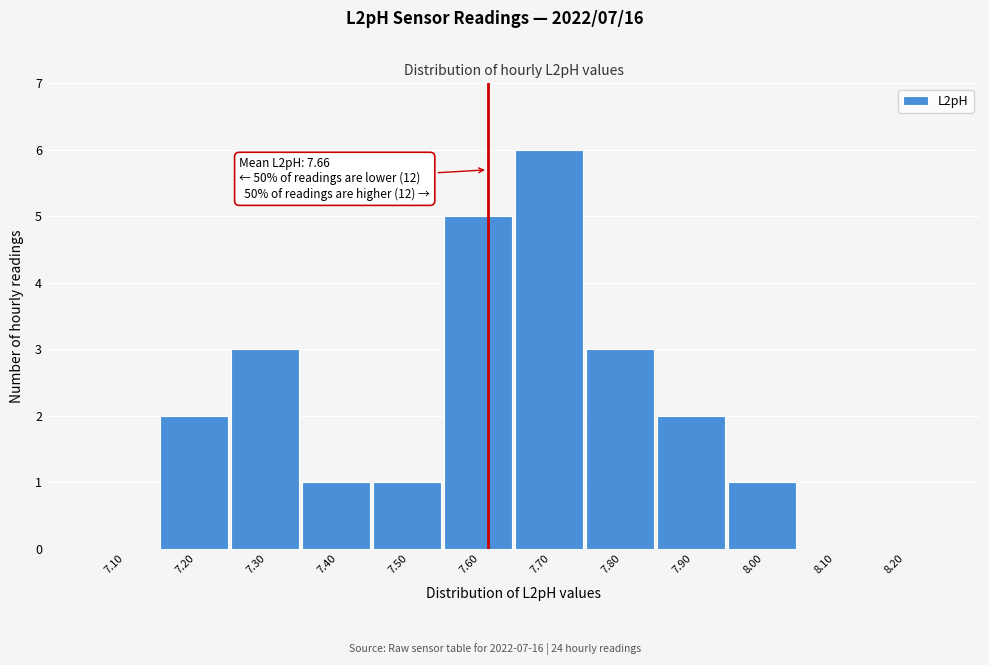

Reading left to right, list all the values displayed in this chart.

7.10=0	7.20=2	7.30=3	7.40=1	7.50=1	7.60=5	7.70=6	7.80=3	7.90=2	8.00=1	8.10=0	8.20=0